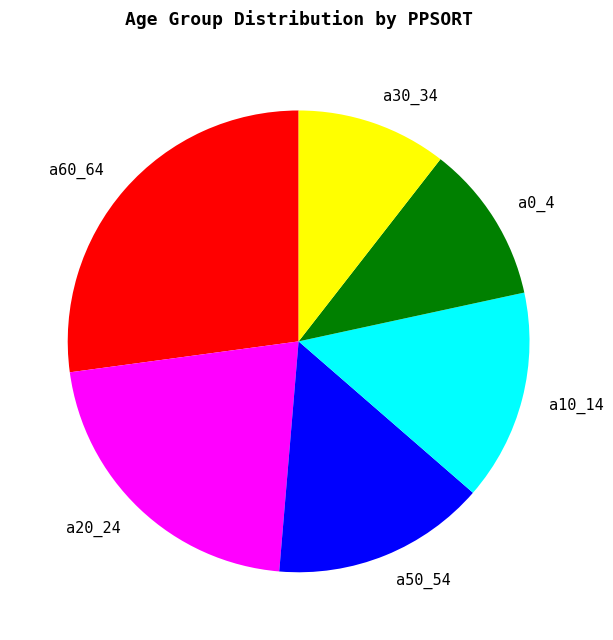

Is there a majority slice in this chart?

No